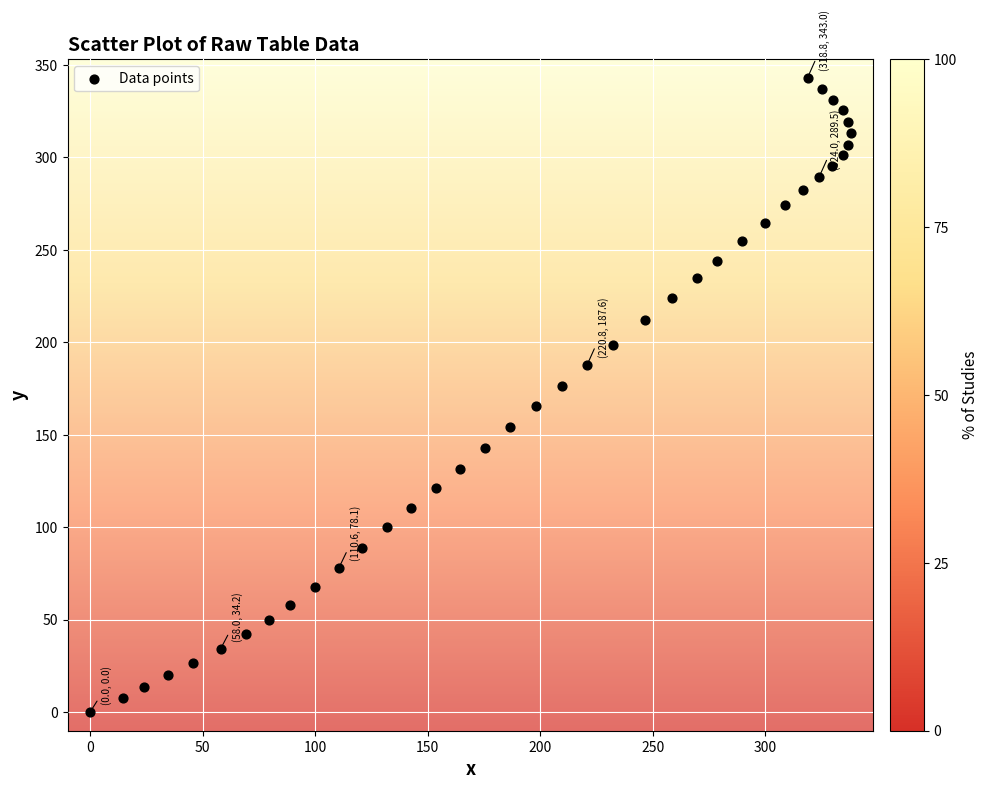

What is the range of Y values (max minus min)?

343.0